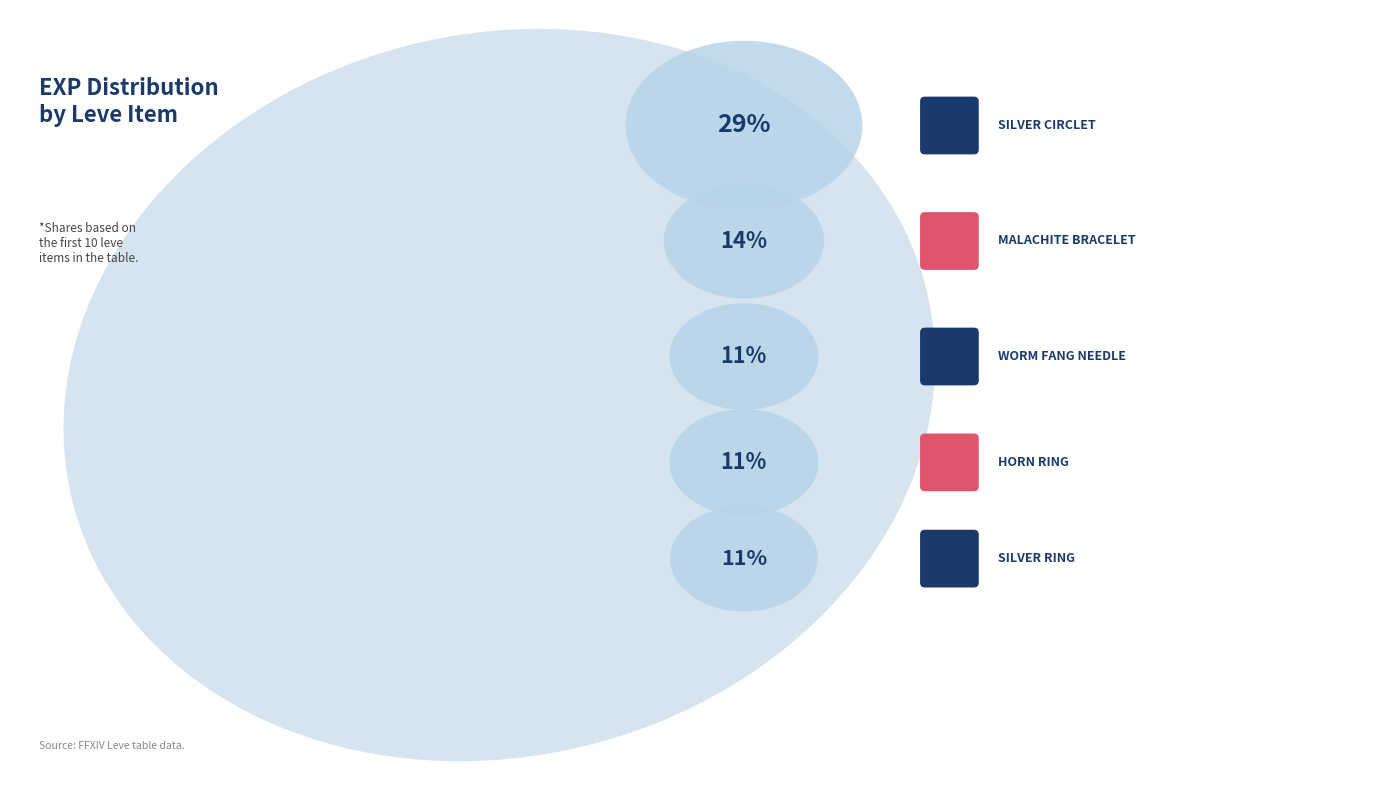

The Wind Brand slice represents 8% of the pie. True or false?

True